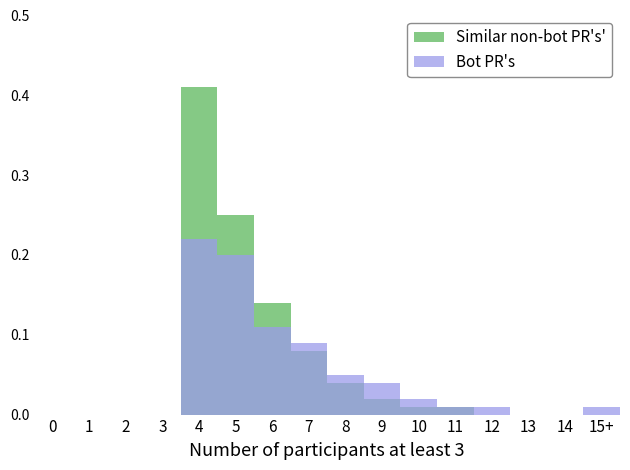

Which label corresponds to the largest value in the chart?

4